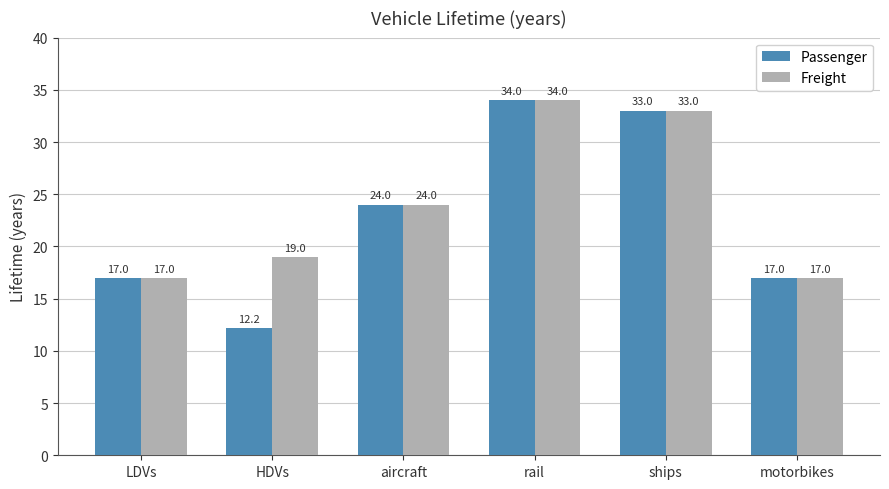

Does the chart contain stacked bars?

No